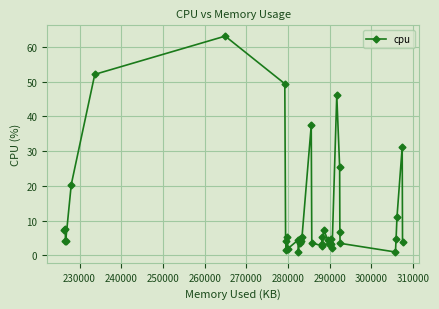

How many interior local peaks (higher than both neighbors) does the data have?

12